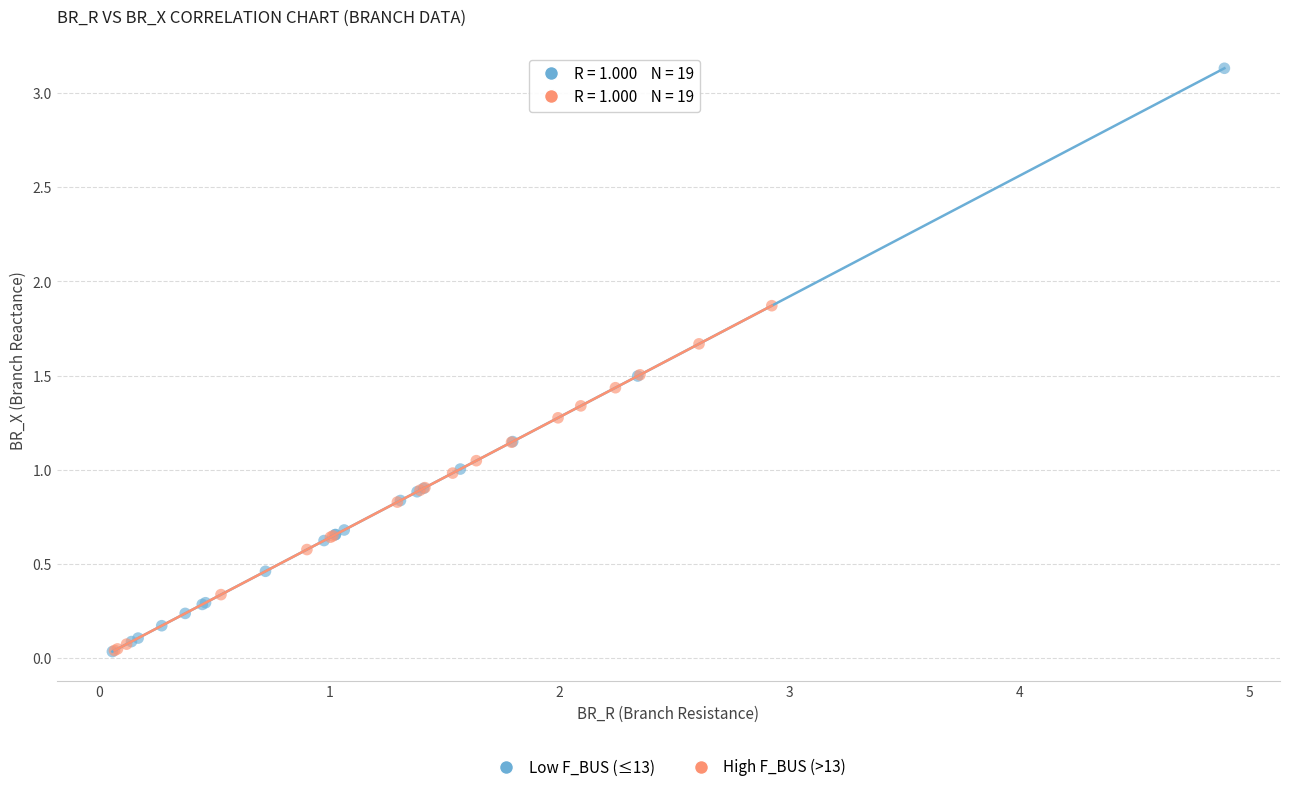

Which series contains the highest Y value?

Low F_BUS (≤13)